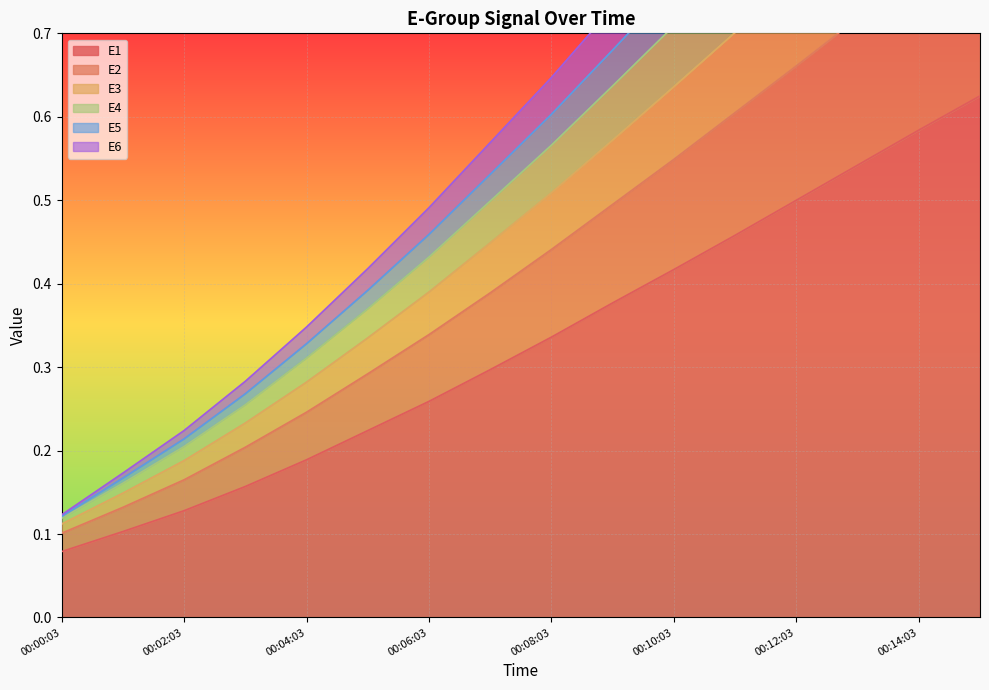

What is the difference between the highest and lowest values at 00:03:03?

0.1